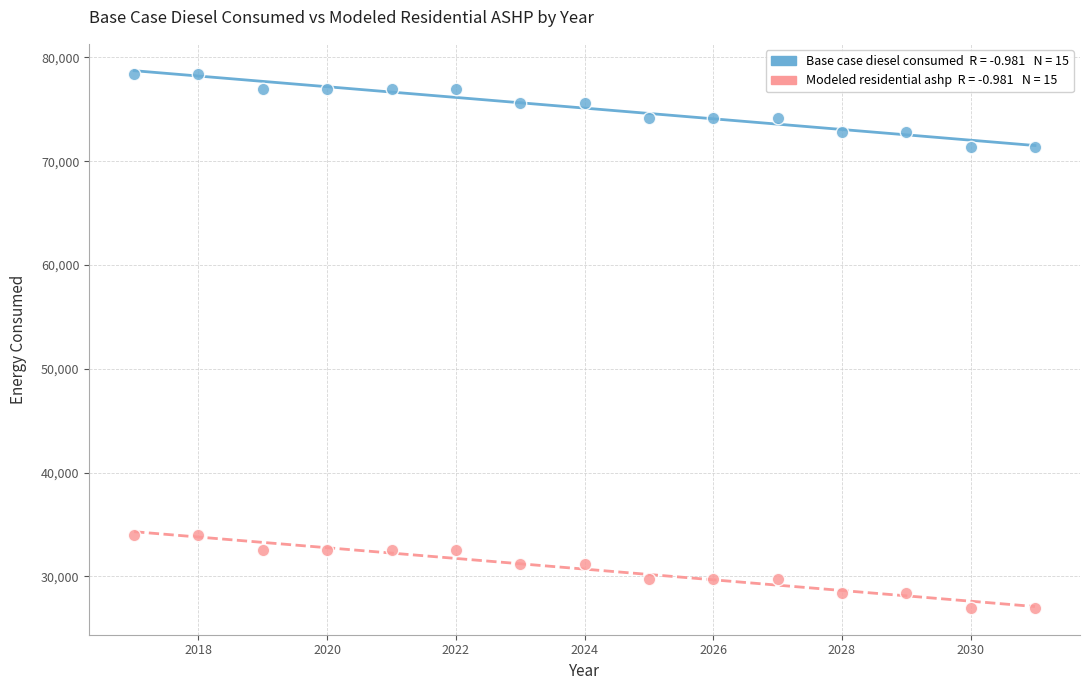

Across all data points, what is the range of X values (max minus min)?

14.0